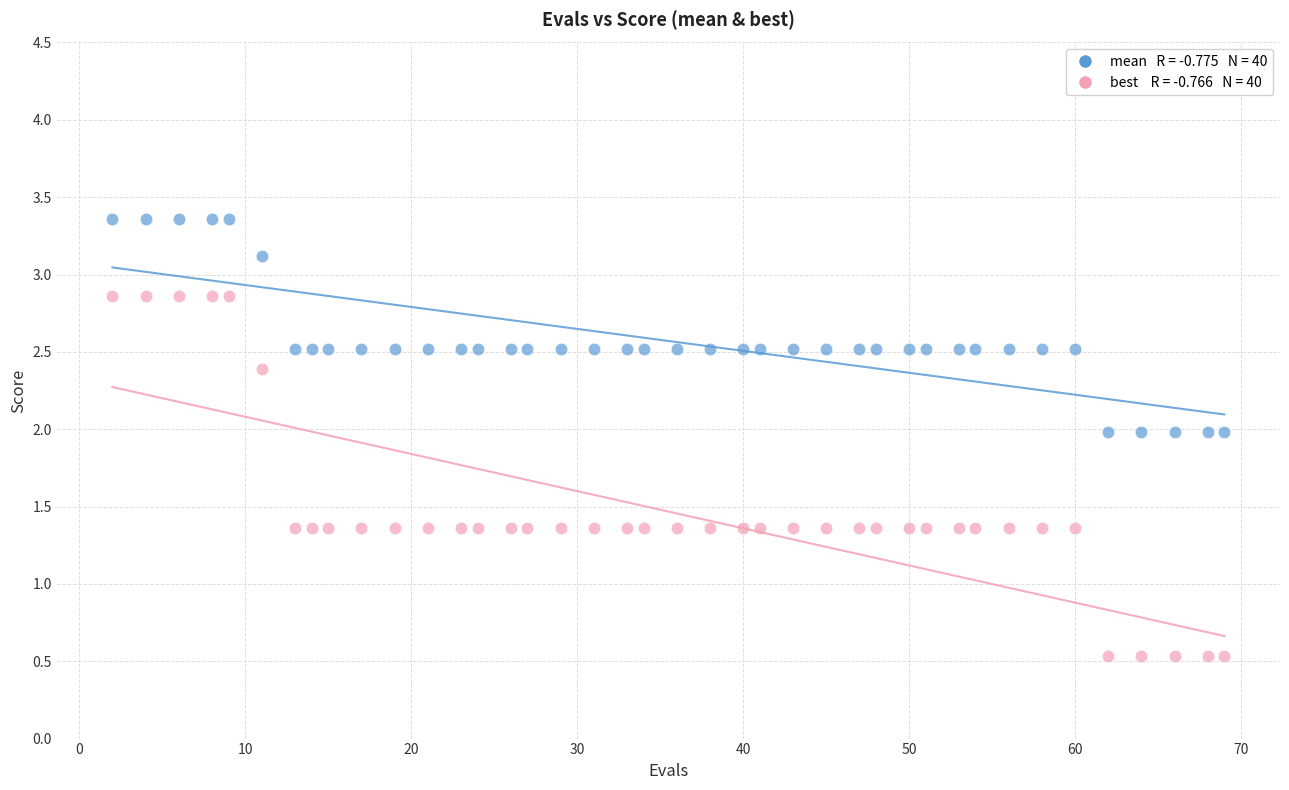

Across all data points, what is the range of X values (max minus min)?

67.0